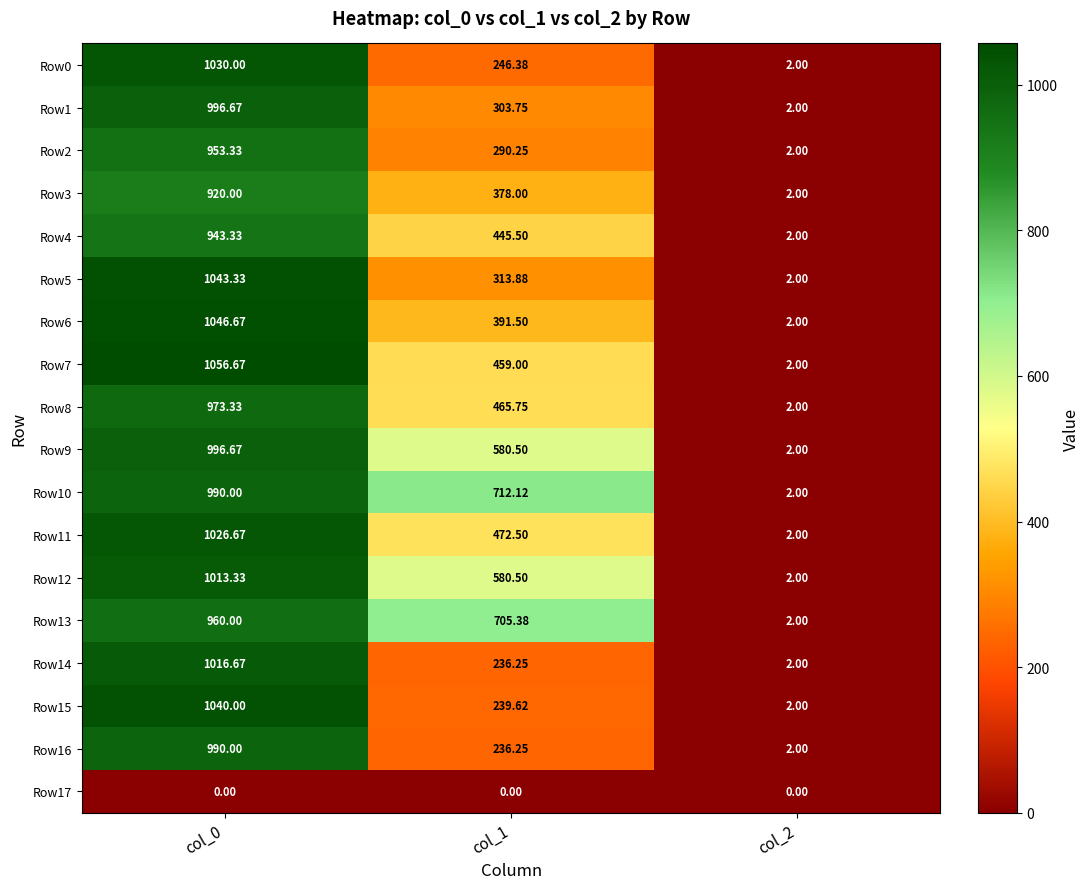

Which series has the largest total across all categories?

Row10